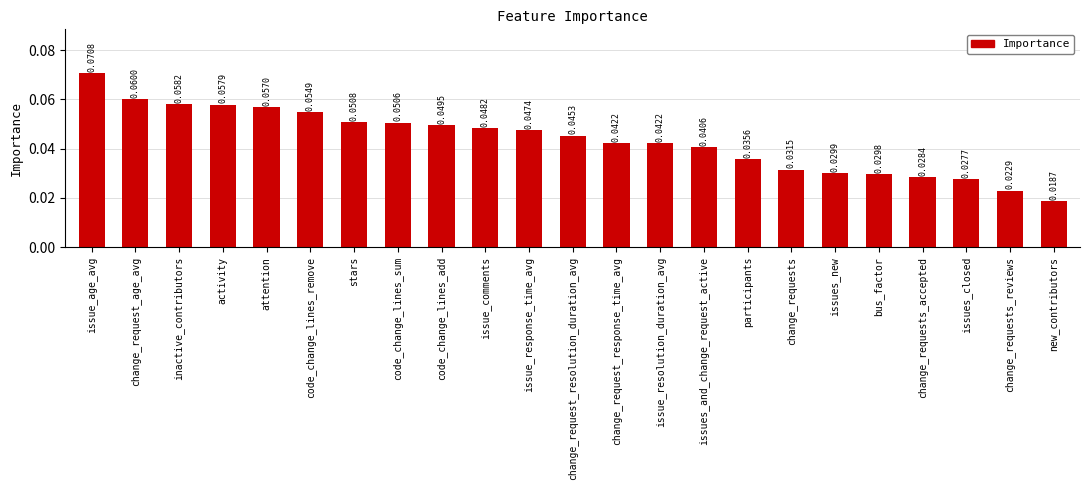

Between issues_new and issue_comments, which is larger?

issue_comments